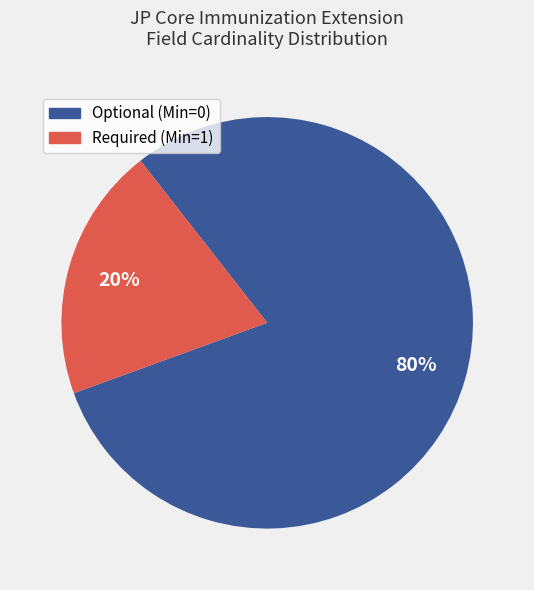

To the nearest percent, what is the average slice percentage?

50%